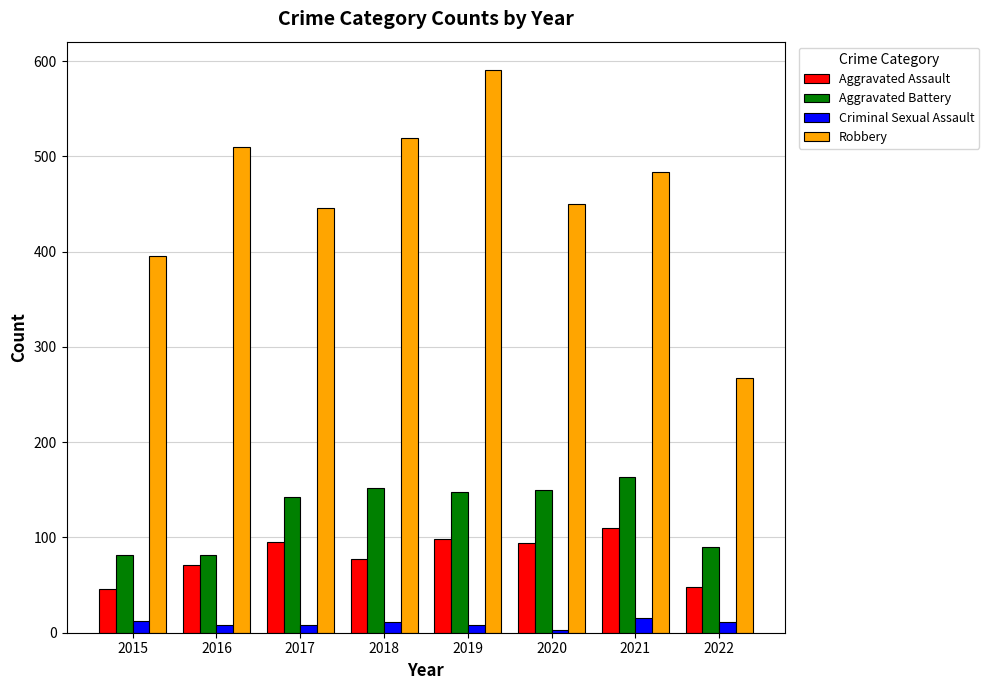

Which series has the largest range (max minus min)?

Robbery